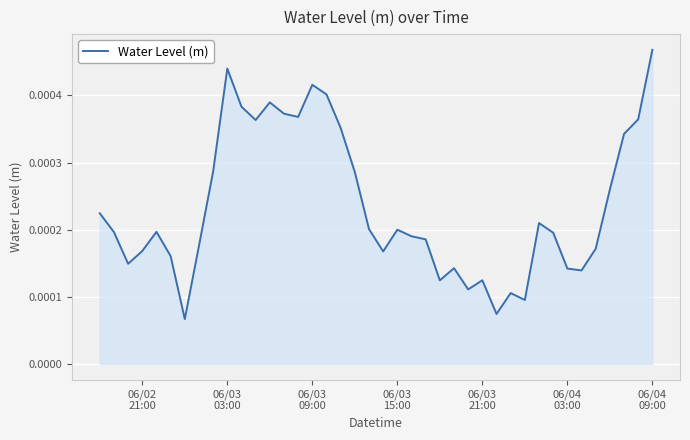

At which category does the chart reach its peak across all series?

06/04
09:00